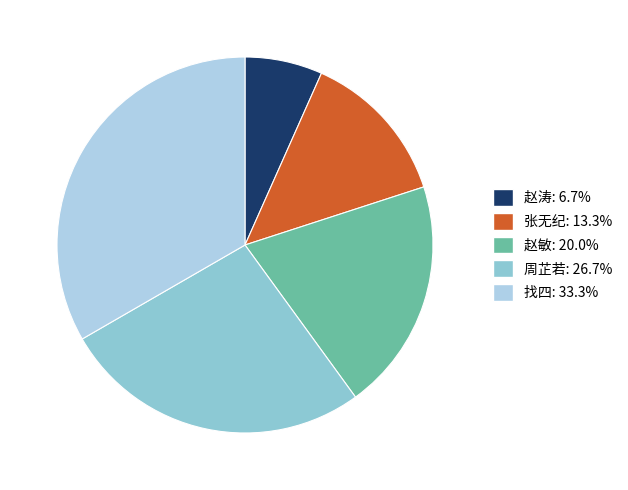

Is it true that 赵涛 is 1% of the pie?

False